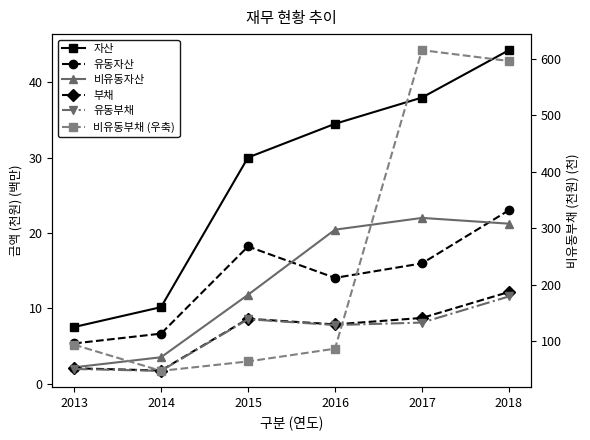

What is the difference between the highest and lowest values at 2018?

584.4